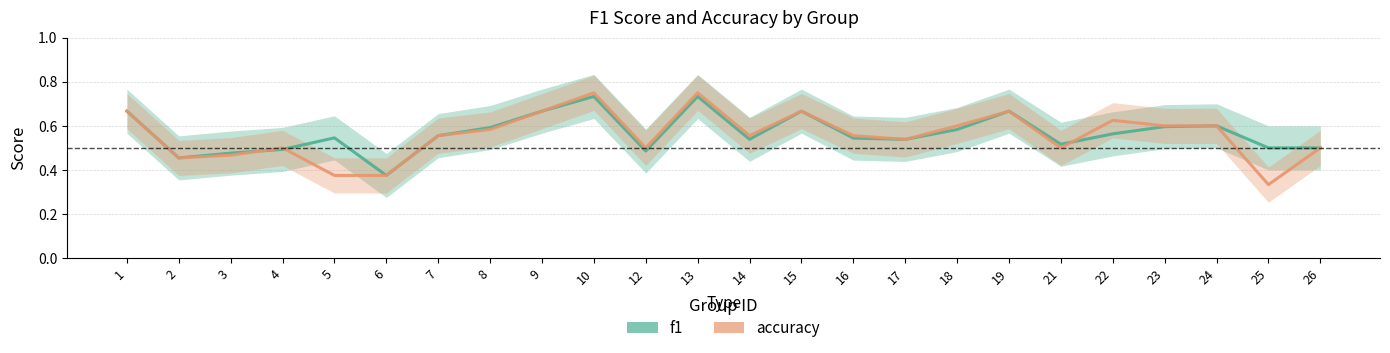

What are all the series names shown in the legend?

f1, accuracy